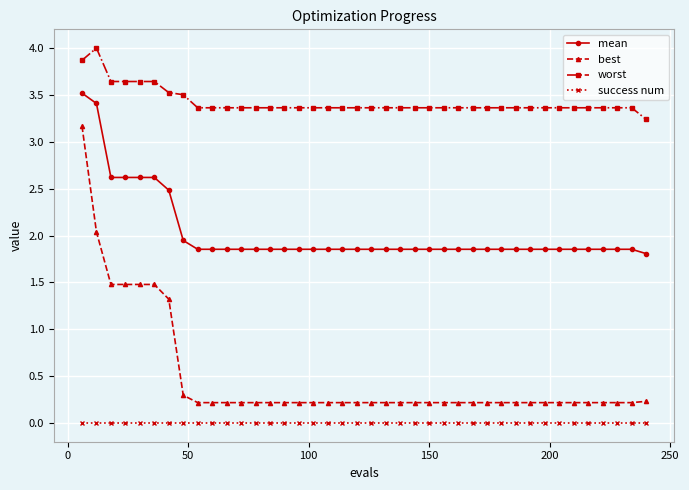

What is the value of the worst point at the 29th from the left?

3.4